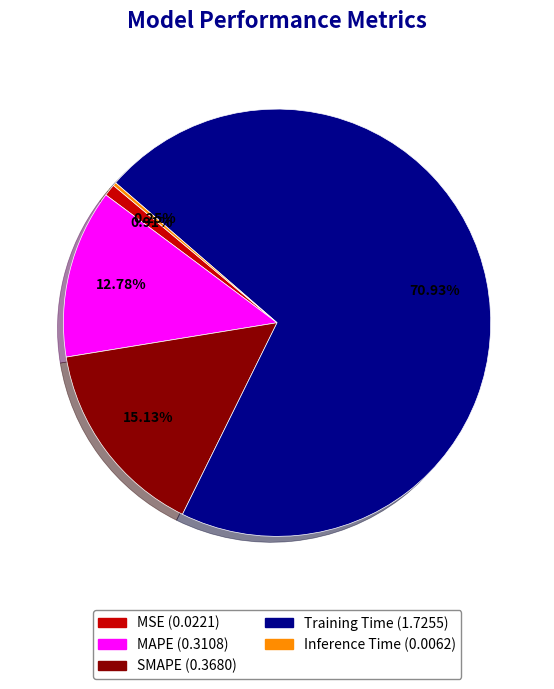

Is there a majority slice in this chart?

Yes